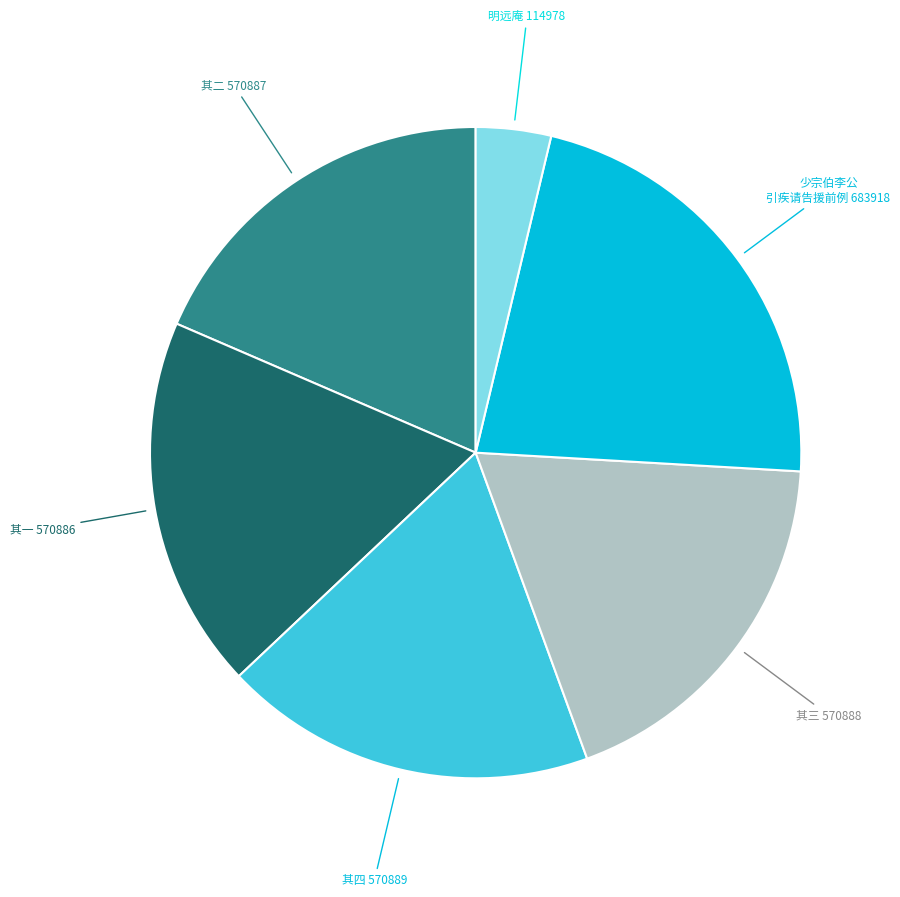

Is it true that 明远庵 114978 is 4% of the pie?

True